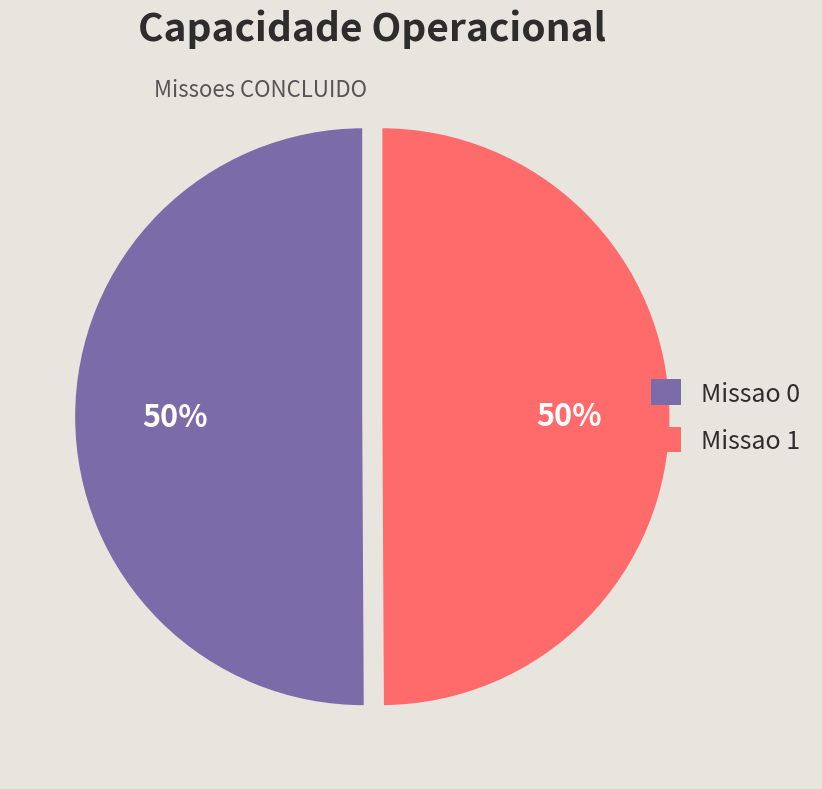

To the nearest percent, what portion does Missao 0 represent?

50%